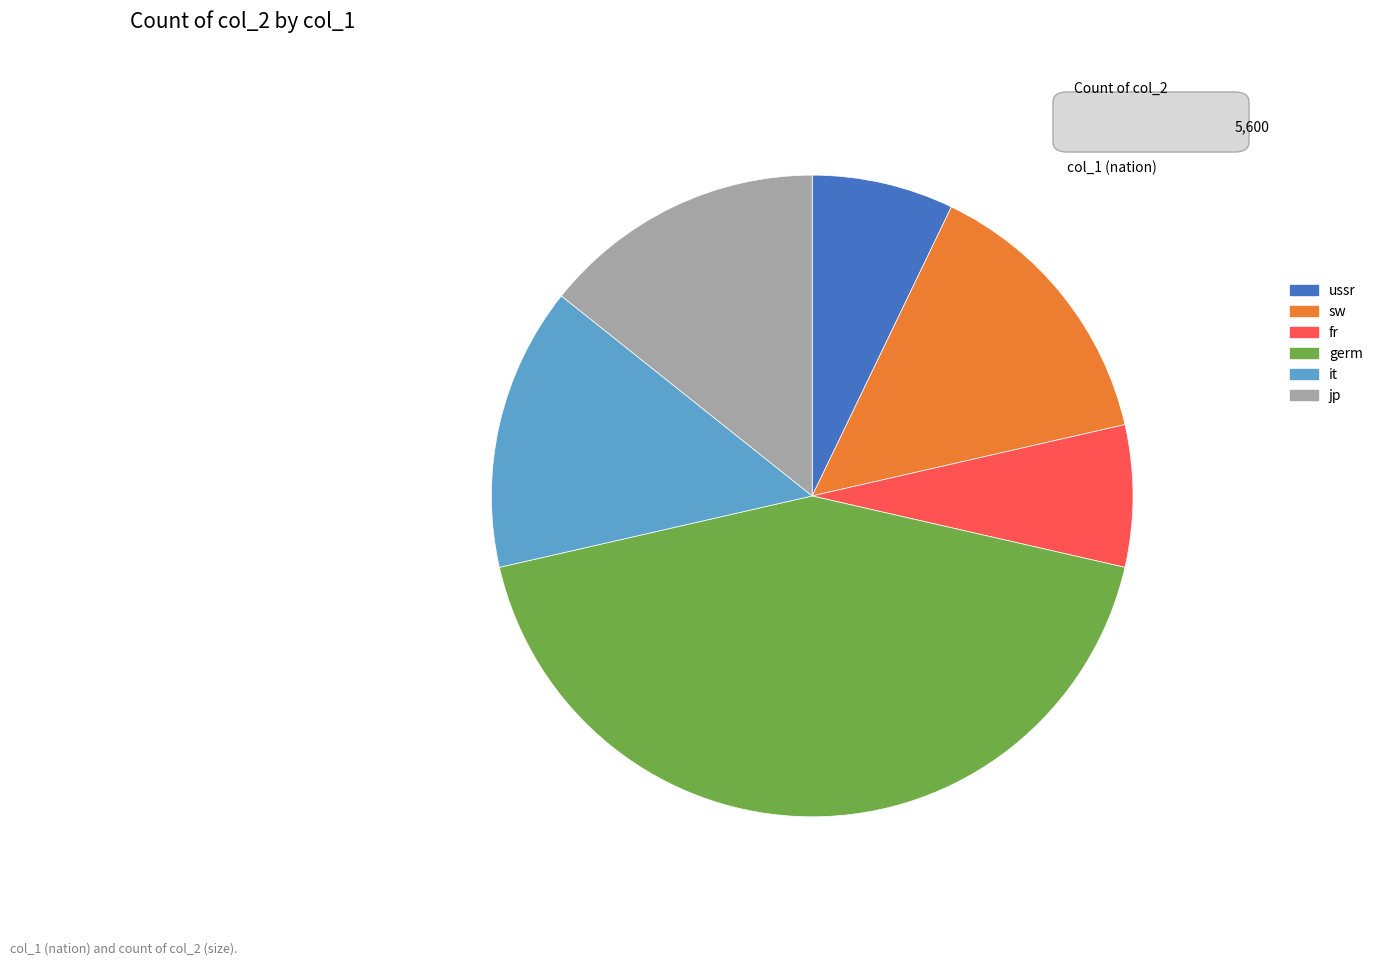

Do jp and fr together represent more than half of the pie?

No